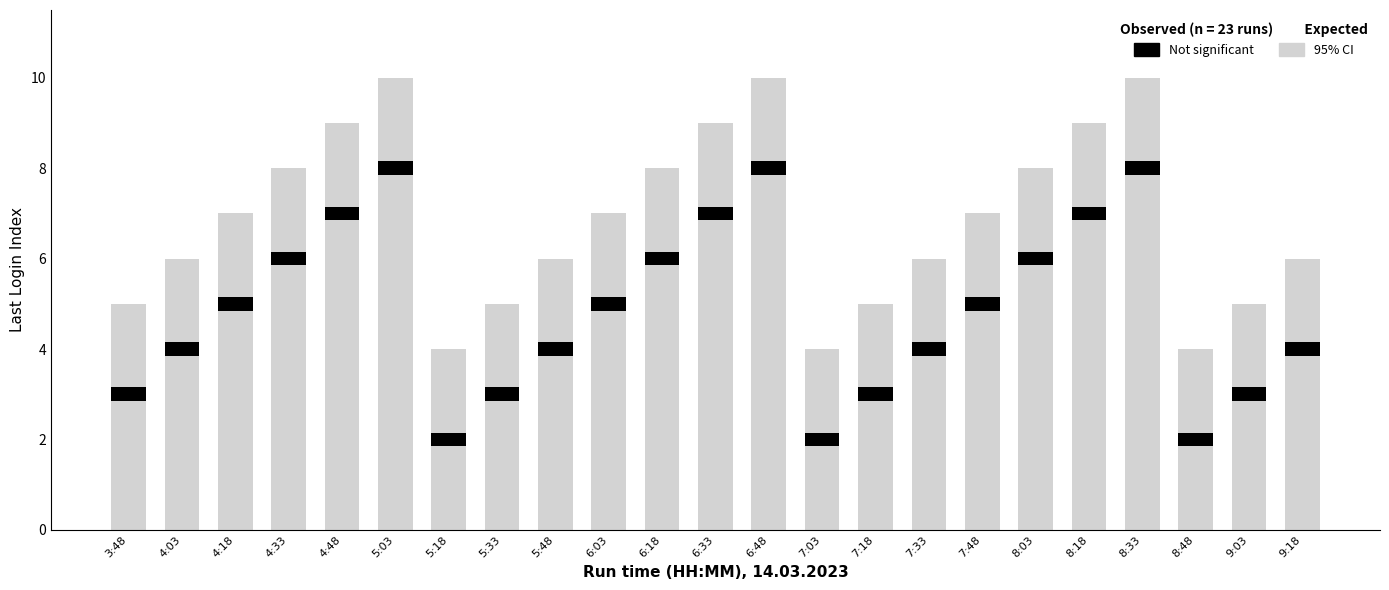

List the labels in order of value, largest first.

5:03, 6:48, 8:33, 4:48, 6:33, 8:18, 4:33, 6:18, 8:03, 4:18, 6:03, 7:48, 4:03, 5:48, 7:33, 9:18, 3:48, 5:33, 7:18, 9:03, 5:18, 7:03, 8:48